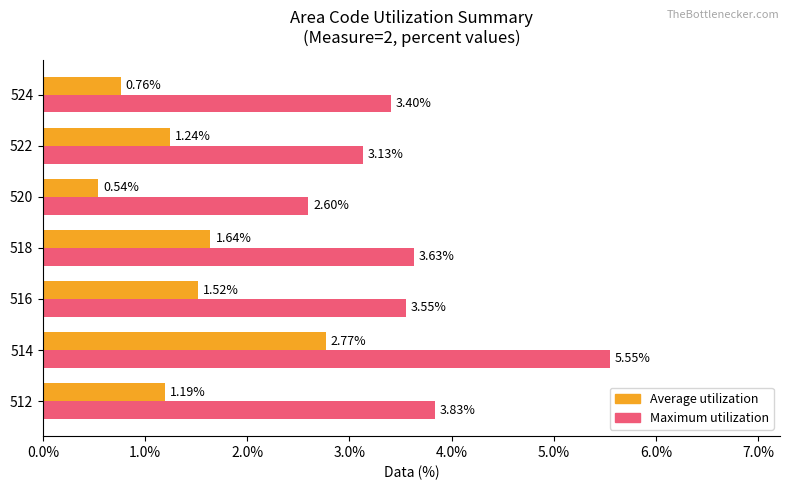

Rank the series at 520 from highest to lowest value.

Maximum utilization, Average utilization